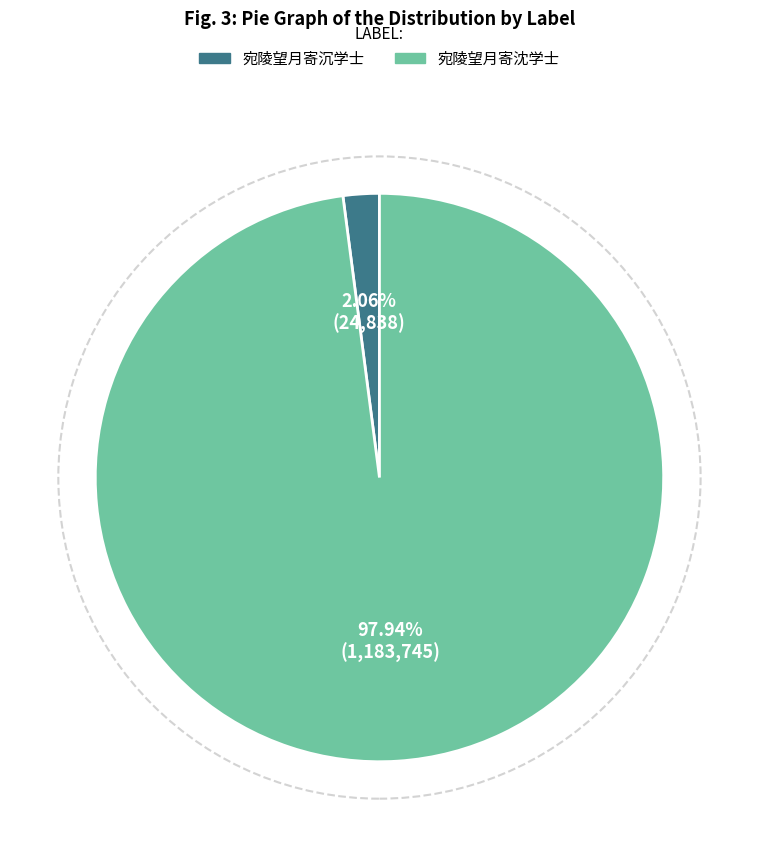

Is the sum of 宛陵望月寄沉学士 and 宛陵望月寄沈学士 greater than half?

Yes